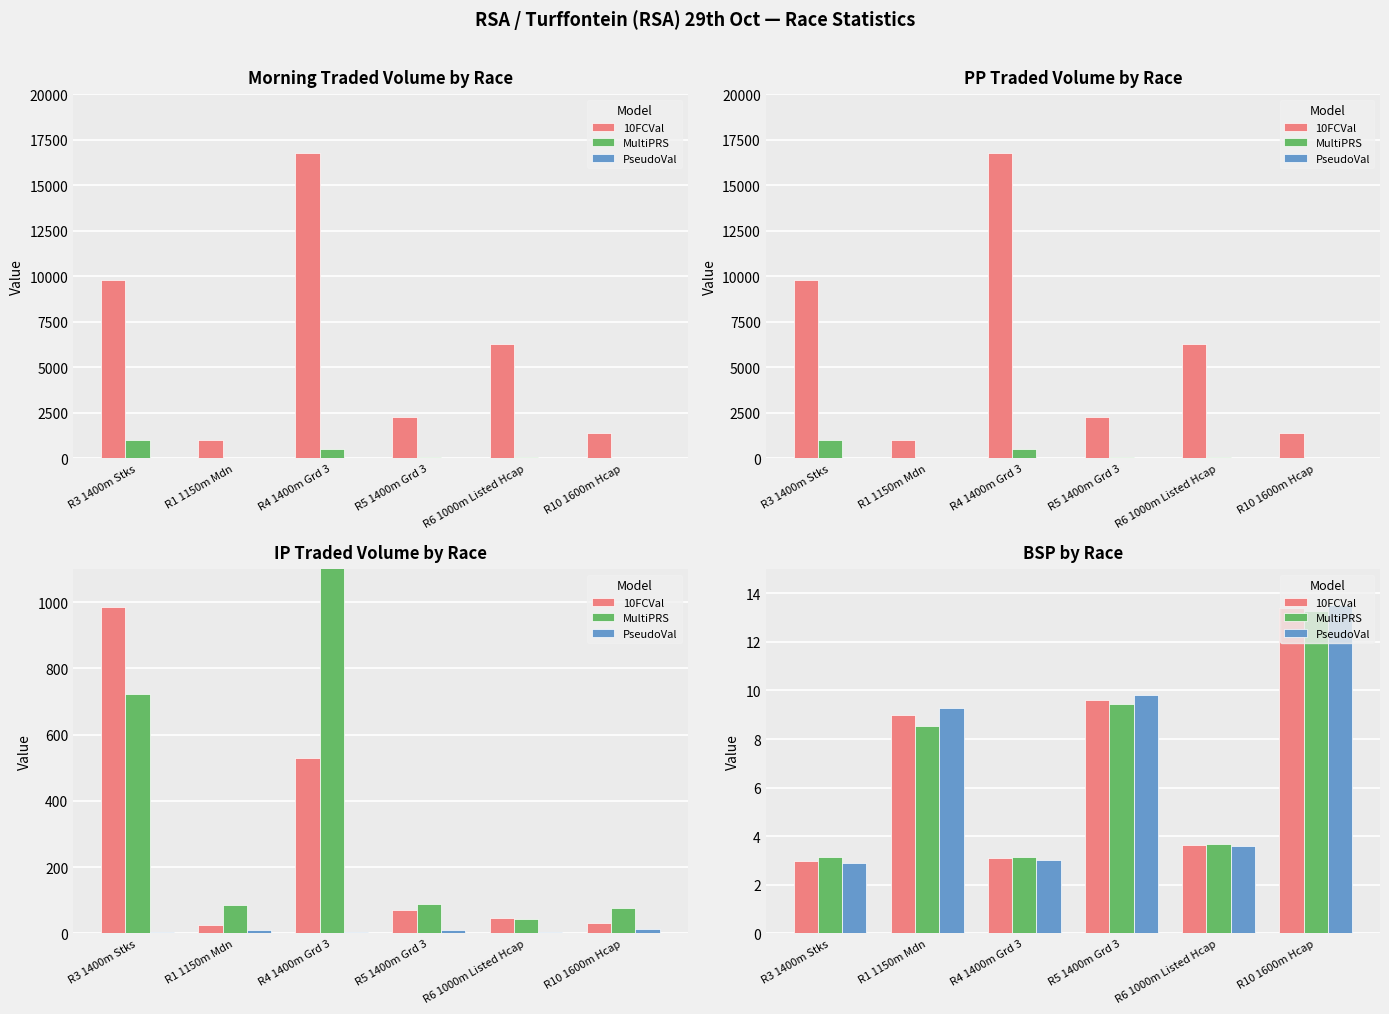

What is the sum of all 10FCVal values?

41.8